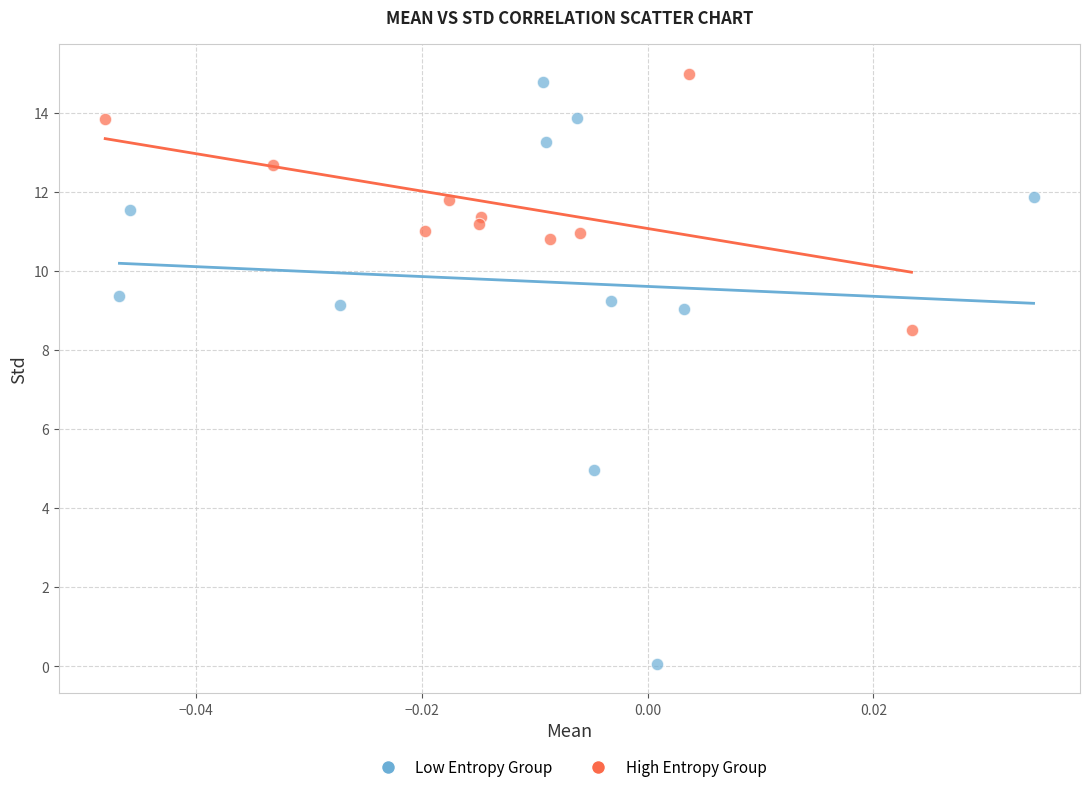

Which series reaches the minimum Y coordinate?

Low Entropy Group